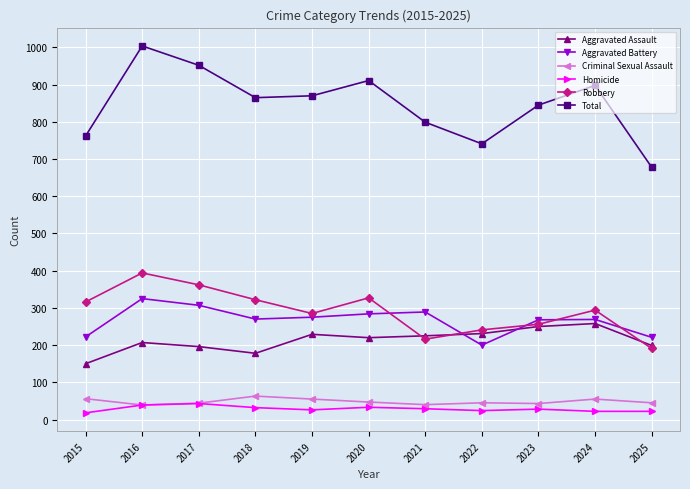

Which category has the highest value in the Total series?

2016